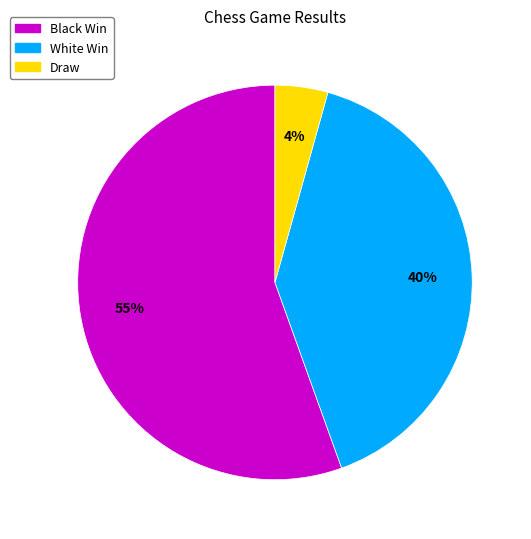

What is the ratio of the value at Draw to the value at White Win?

0.1